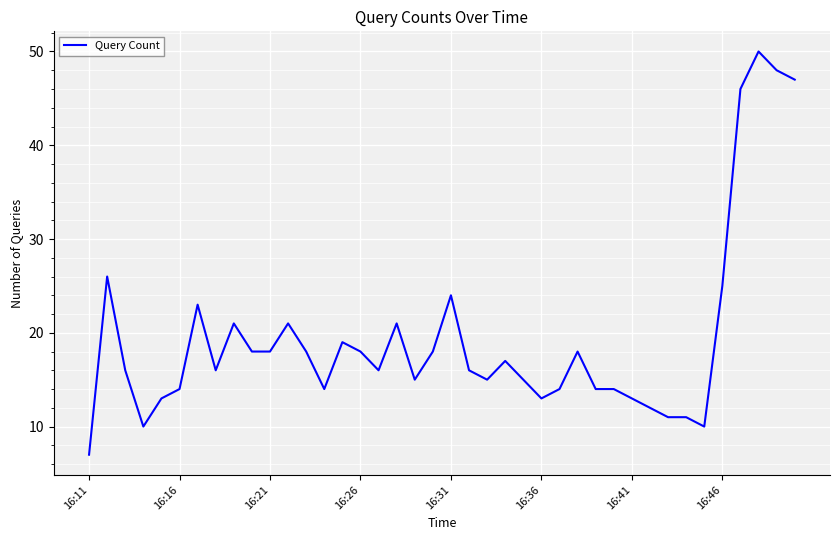

What is the difference between the second highest and second lowest values?

38